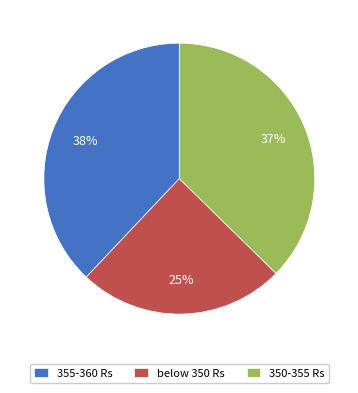

Is there any slice that represents more than half of the pie?

No